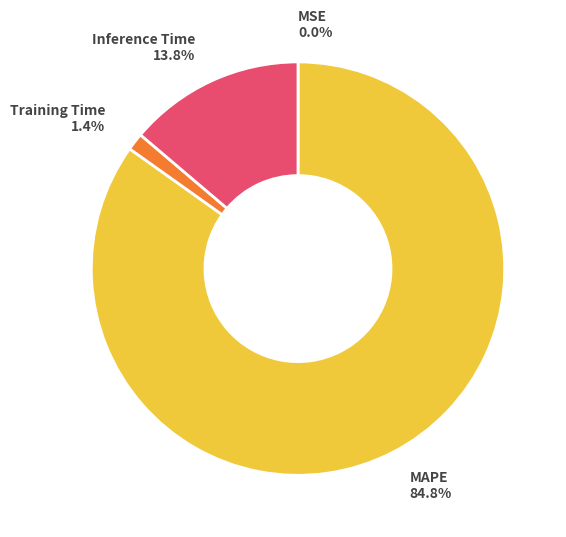

Do Inference Time and MAPE together represent more than half of the pie?

Yes